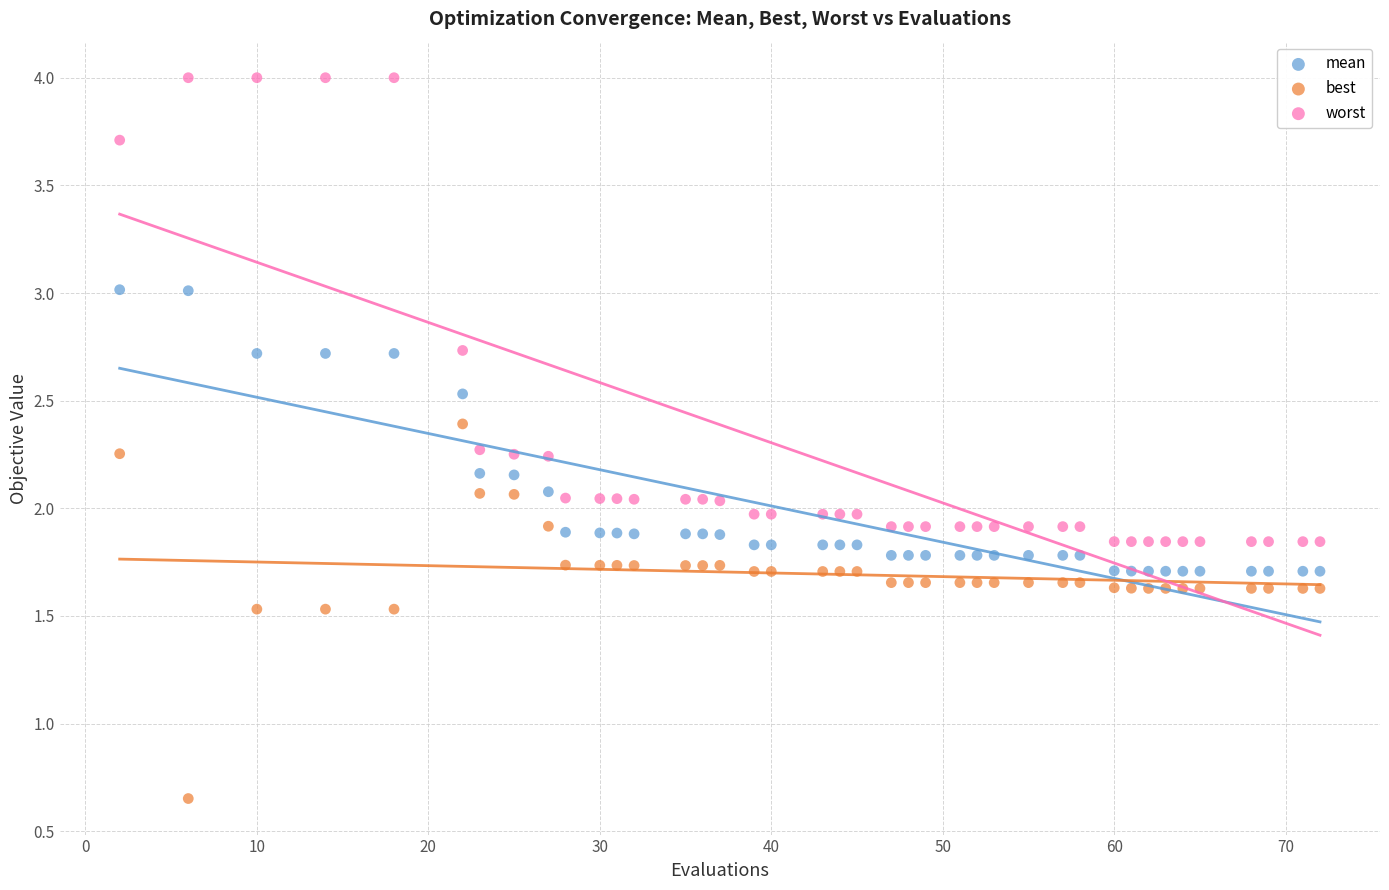

Across all data points, what is the range of X values (max minus min)?

70.0